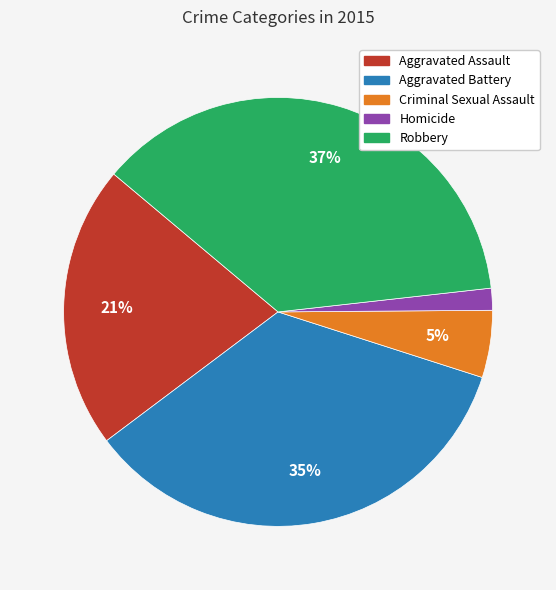

To the nearest percent, what portion does Homicide represent?

2%